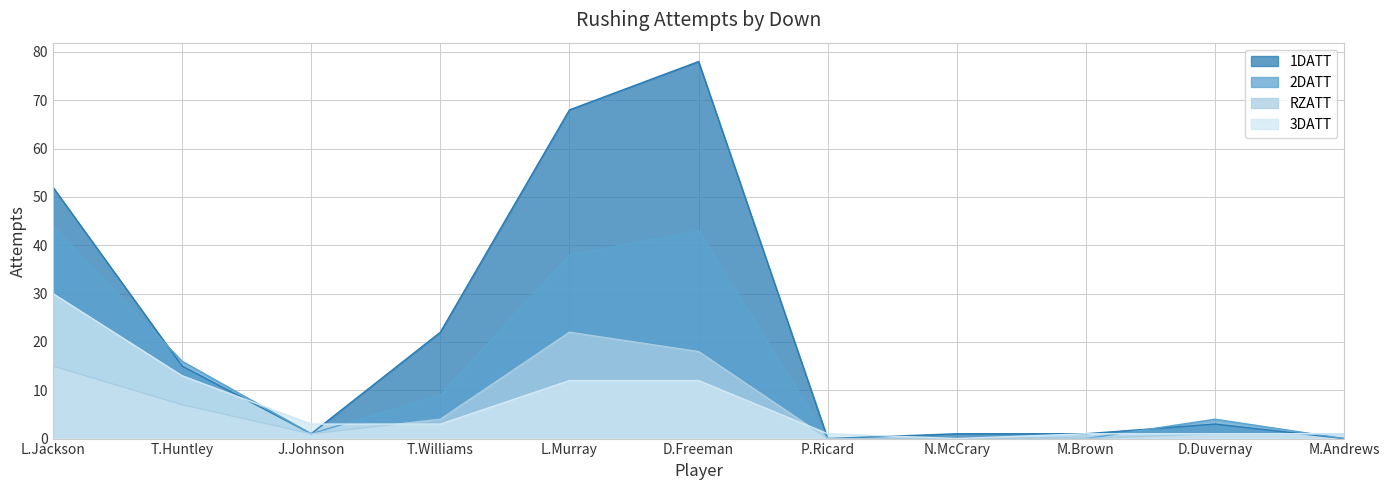

What is the maximum value shown in the chart?

78